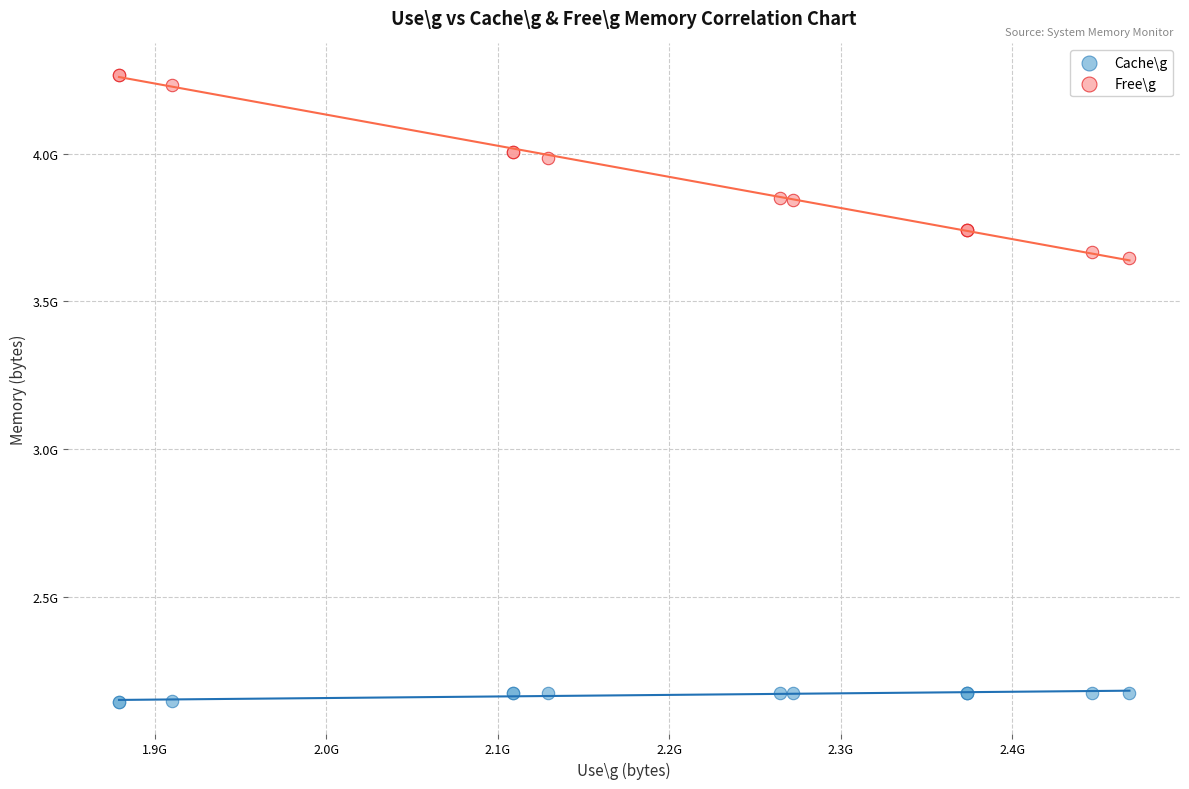

Which series reaches the maximum Y coordinate?

Free\g